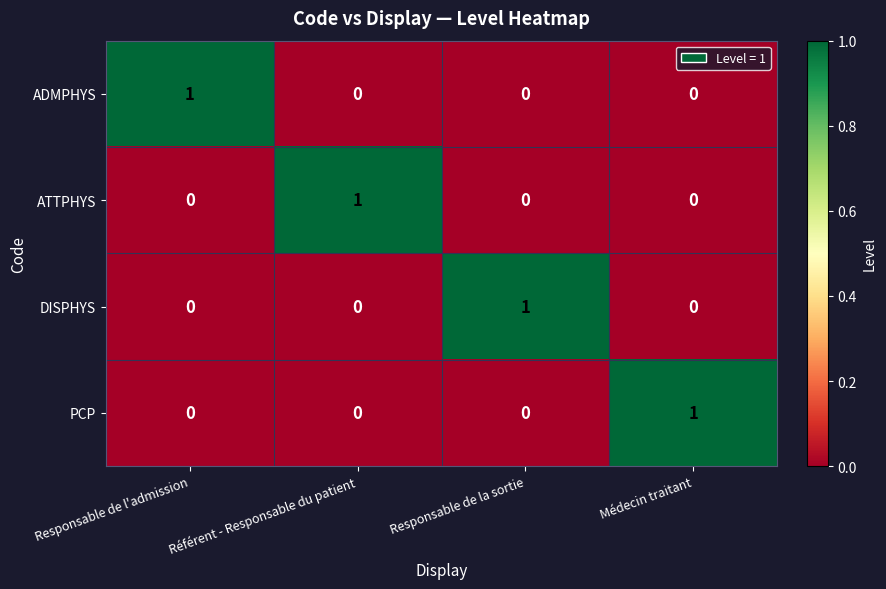

Reading left to right, extract all data points from this chart.

ADMPHYS: Responsable de l'admission=1	Référent - Responsable du patient=0	Responsable de la sortie=0	Médecin traitant=0
ATTPHYS: Responsable de l'admission=0	Référent - Responsable du patient=1	Responsable de la sortie=0	Médecin traitant=0
DISPHYS: Responsable de l'admission=0	Référent - Responsable du patient=0	Responsable de la sortie=1	Médecin traitant=0
PCP: Responsable de l'admission=0	Référent - Responsable du patient=0	Responsable de la sortie=0	Médecin traitant=1